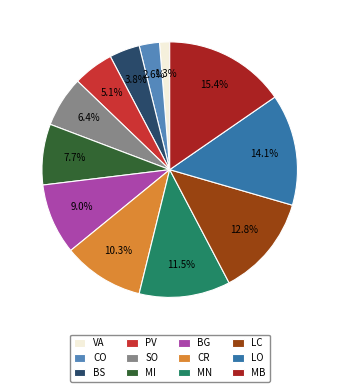

Rank the categories by value from lowest to highest.

VA, CO, BS, PV, SO, MI, BG, CR, MN, LC, LO, MB